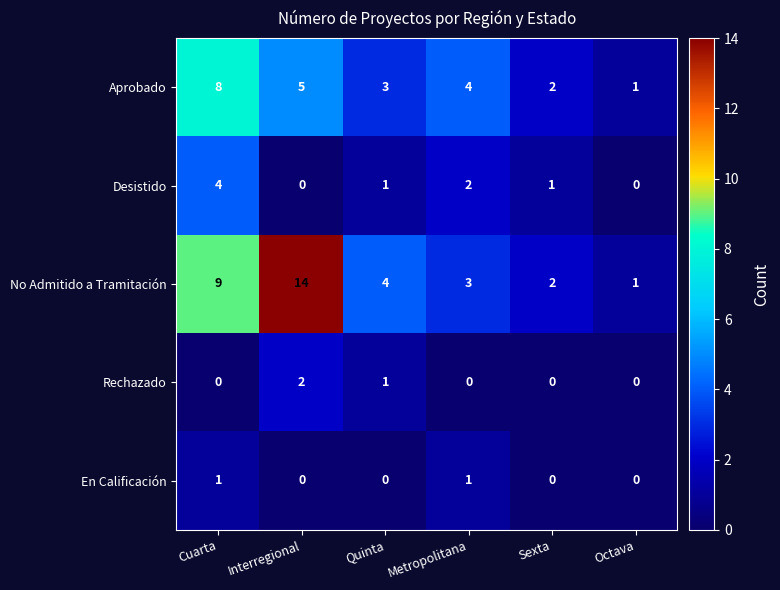

What is the difference between the maximum and minimum values in the No Admitido a Tramitación series?

13